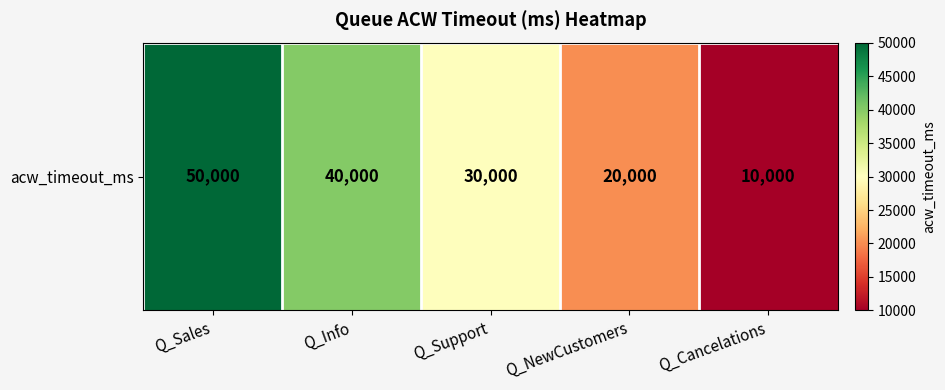

Between Q_Info and Q_Support, which is larger?

Q_Info